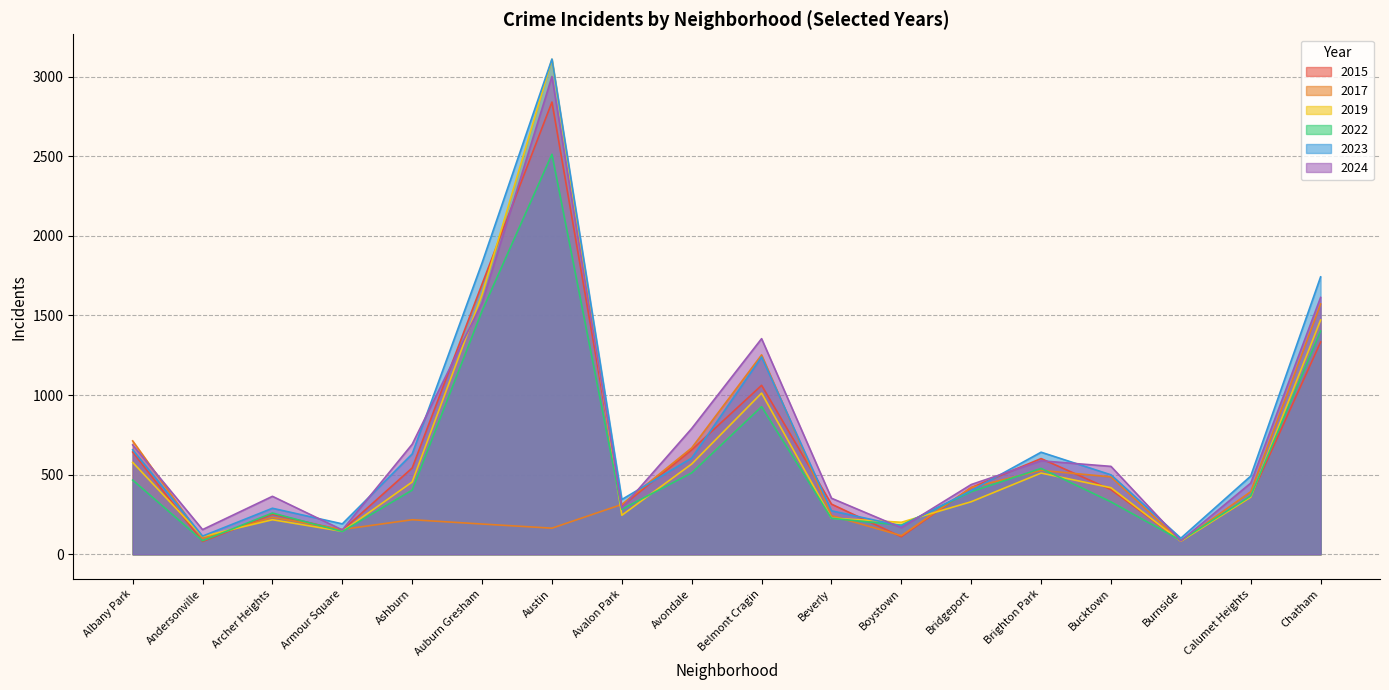

How many interior local peaks does the 2024 series have?

4